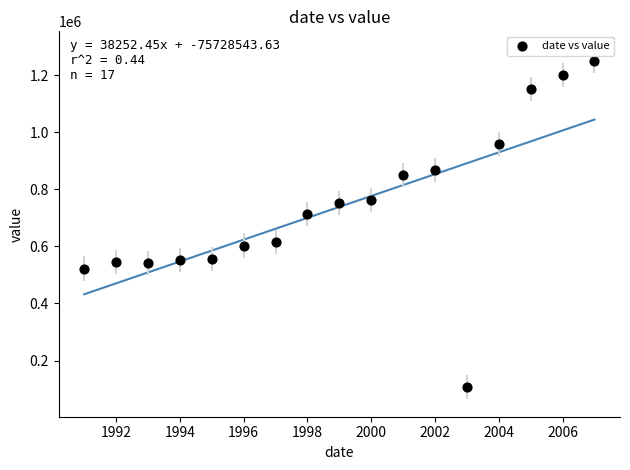

What is the range of Y values (max minus min)?

1142900